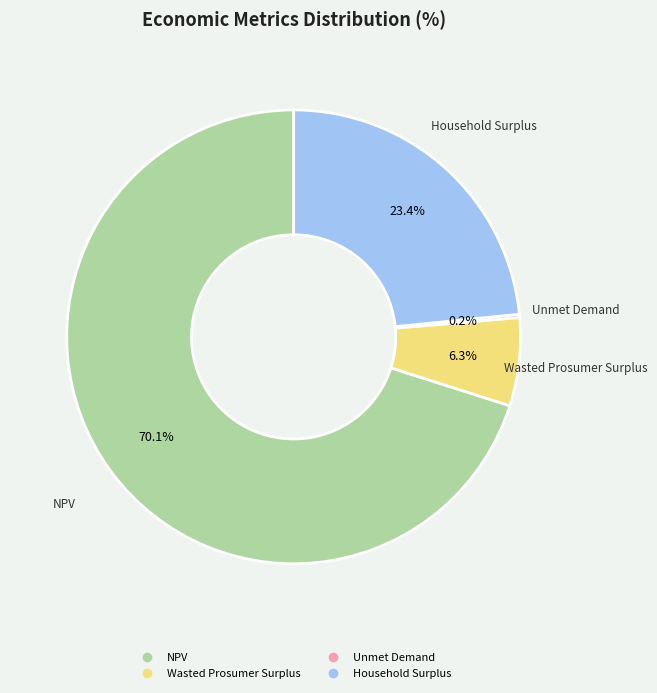

Is the sum of NPV and Household Surplus greater than half?

Yes